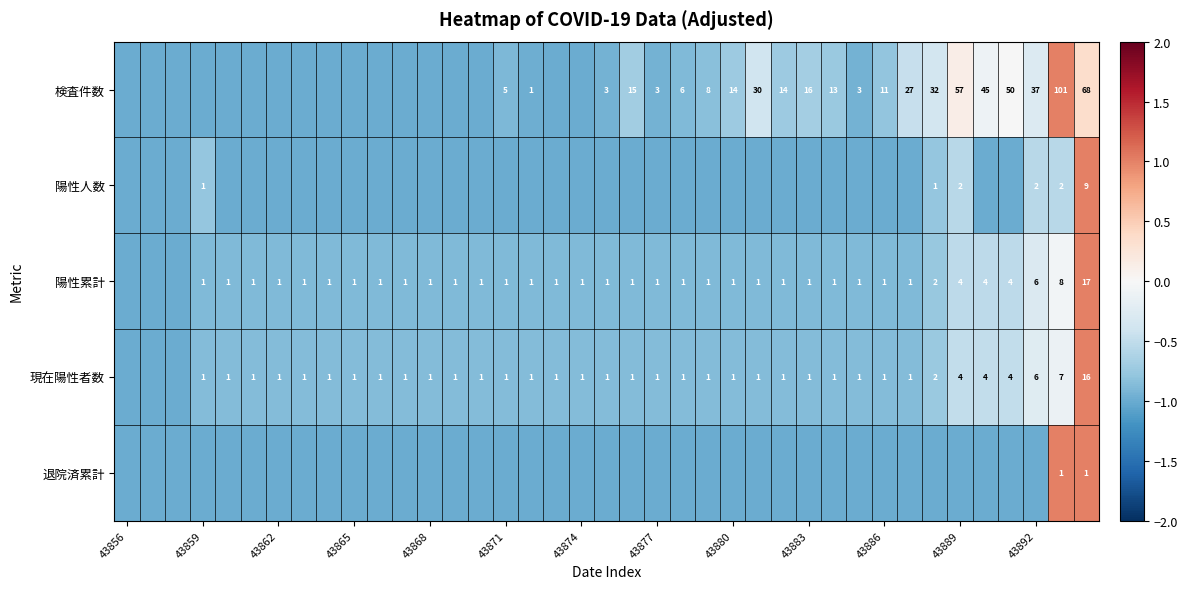

How many series are shown in this chart?

5